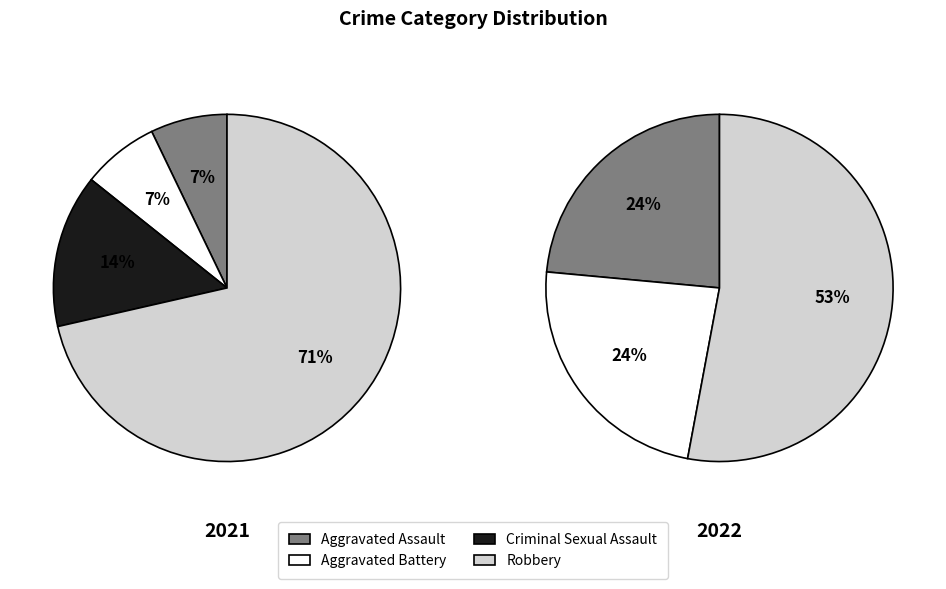

How many segments does this pie chart have?

4